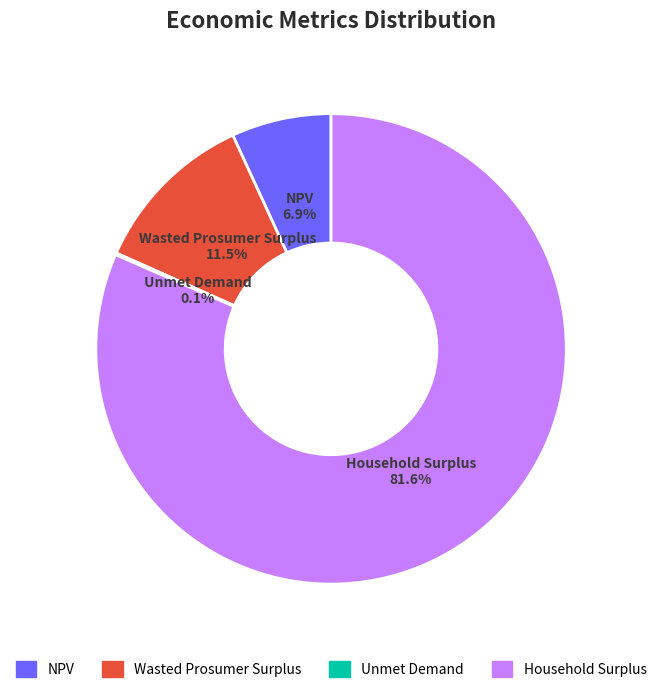

True or false: Household Surplus accounts for 94% of the total.

False